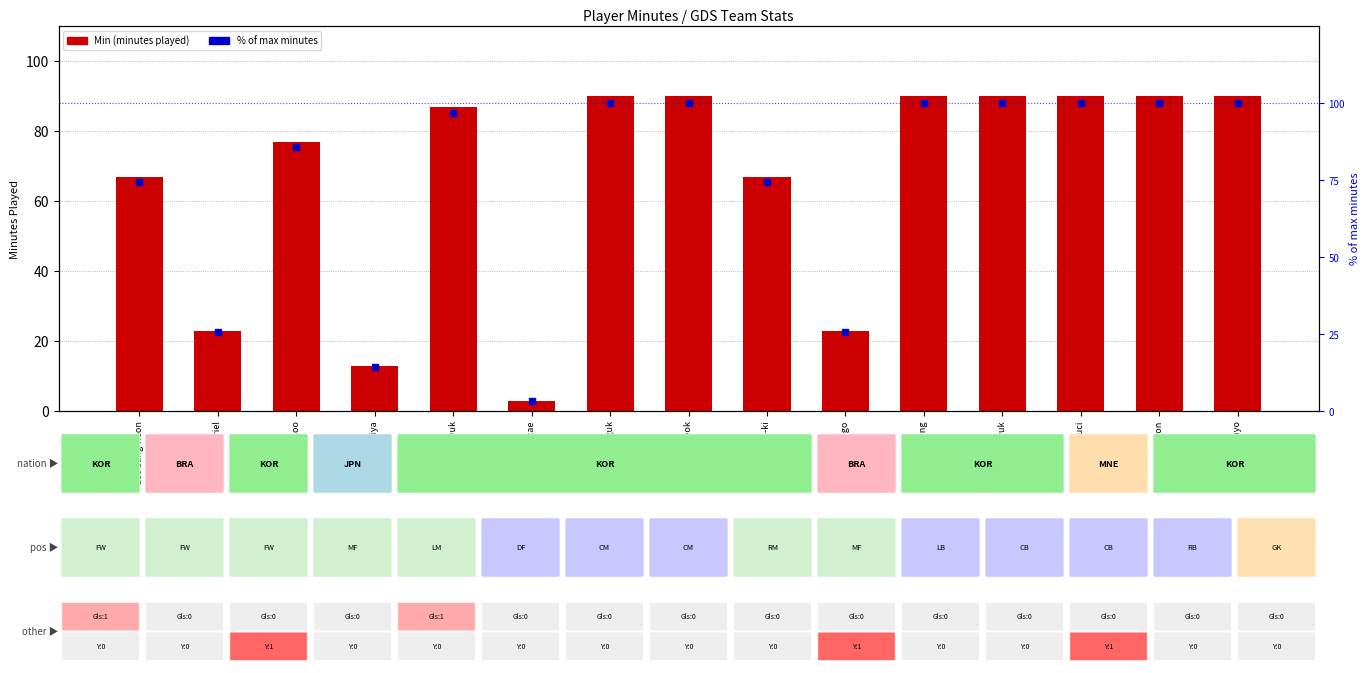

What is the spread (max minus min) of values at Yuta Kamiya?

1.4